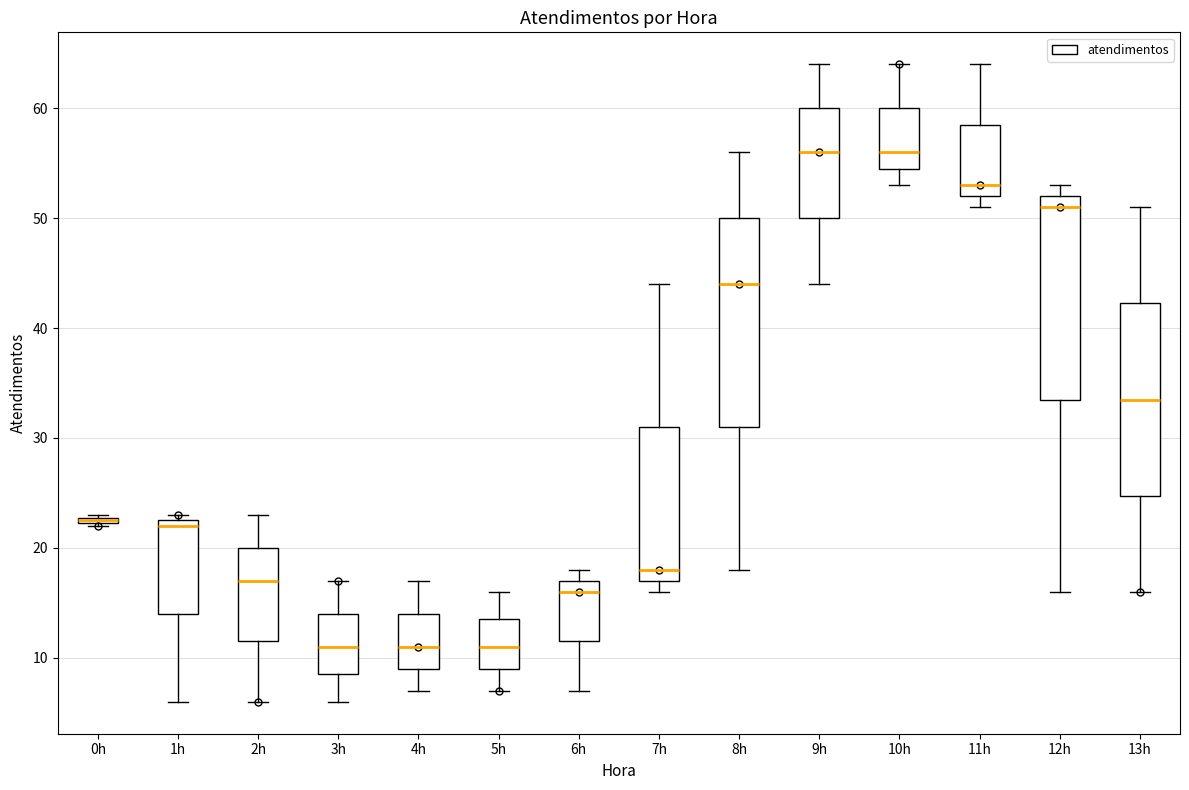

Where is the lower edge of the box for 13h on the y-axis? The values are not printed on the chart, so give them approximately, as read against the axis.

25